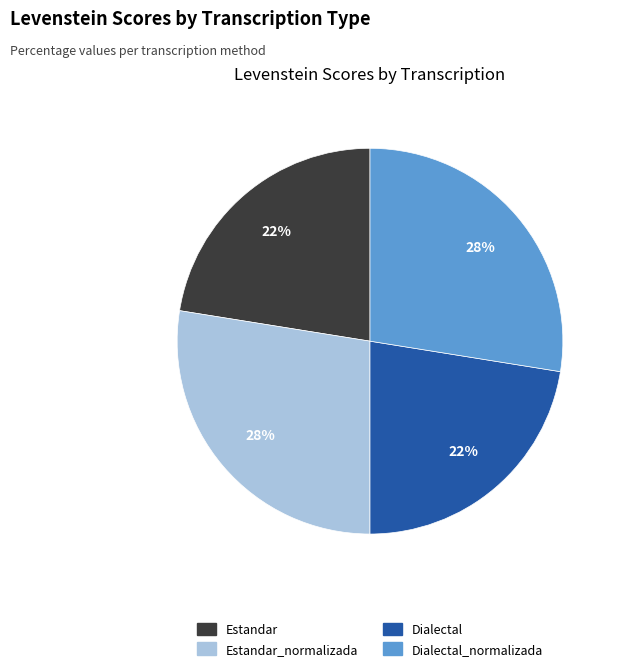

To the nearest percent, what percentage of the pie is Estandar?

22%